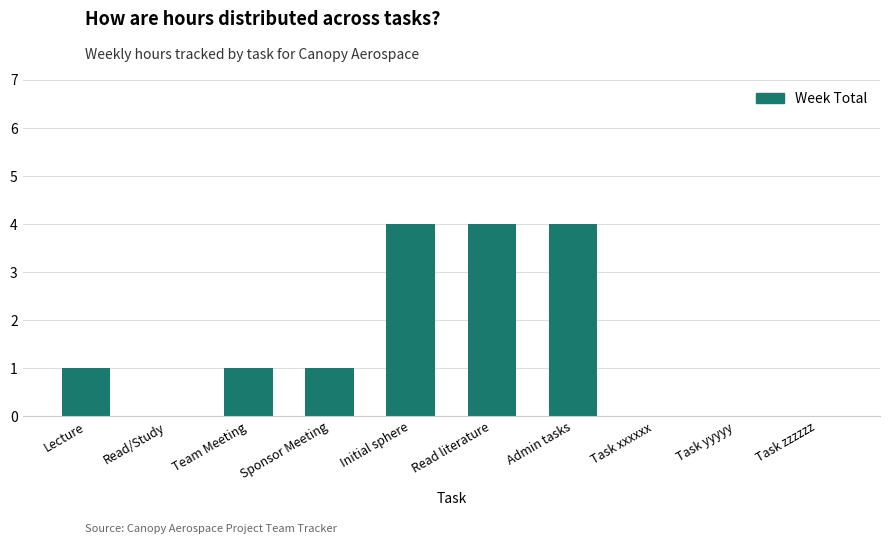

True or false: the data shows 2 at Read literature.

False